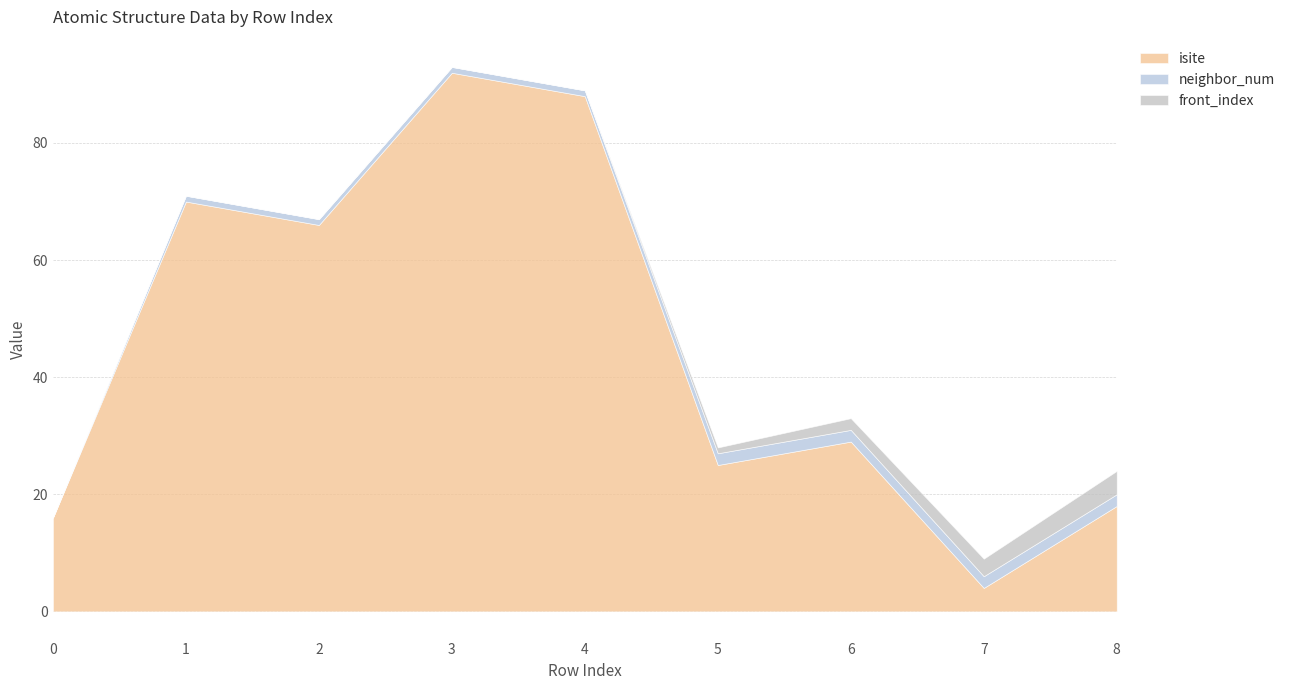

Reading left to right, list all the values displayed in this chart.

isite: 16	70	66	92	88	25	29	4	18
neighbor_num: 0	1	1	1	1	2	2	2	2
front_index: 0	0	0	0	0	1	2	3	4